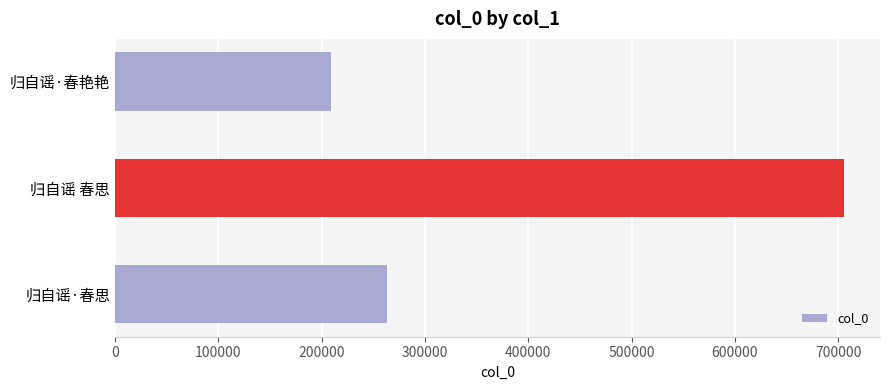

What is the difference between the maximum and minimum values?

496285